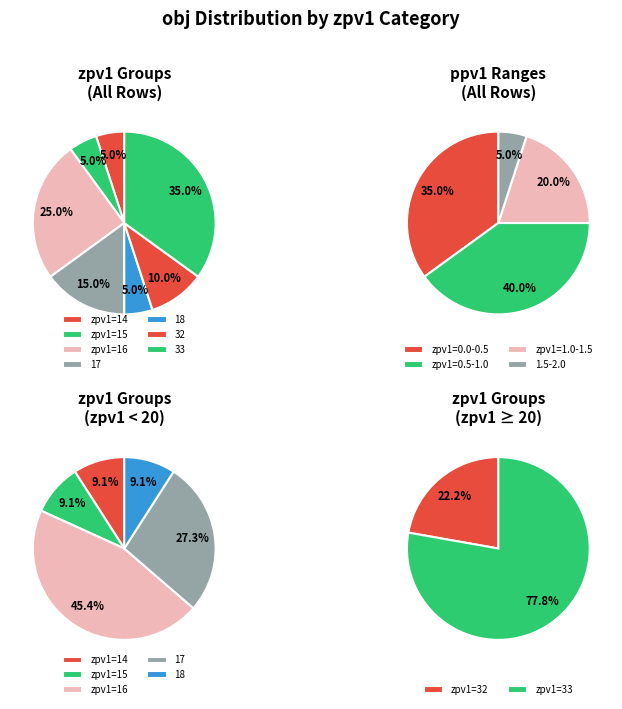

Count the number of slices in the pie.

20